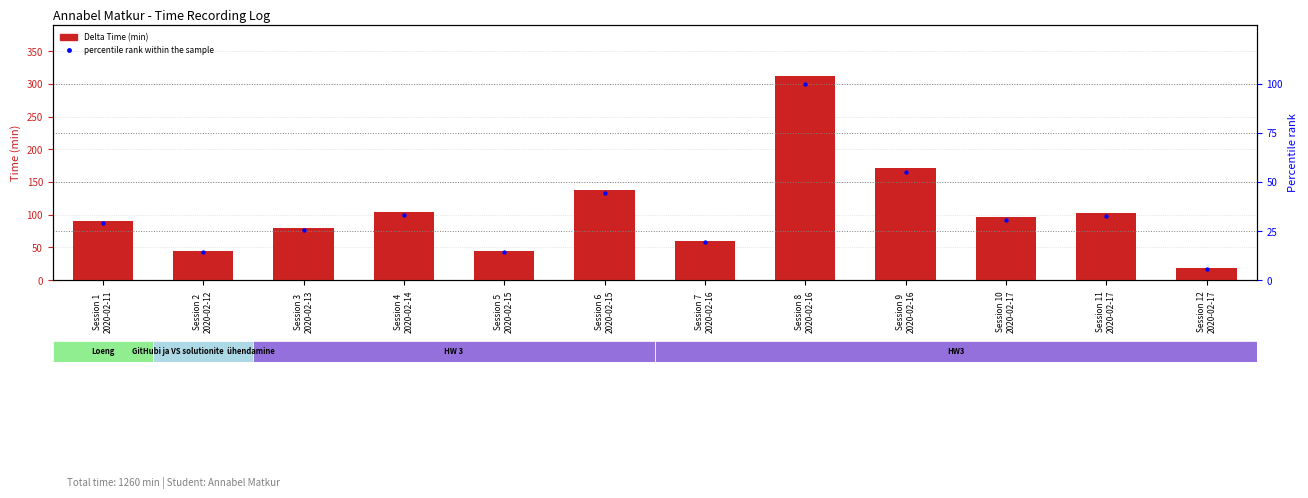

Which series has the largest total across all categories?

Delta Time (min)